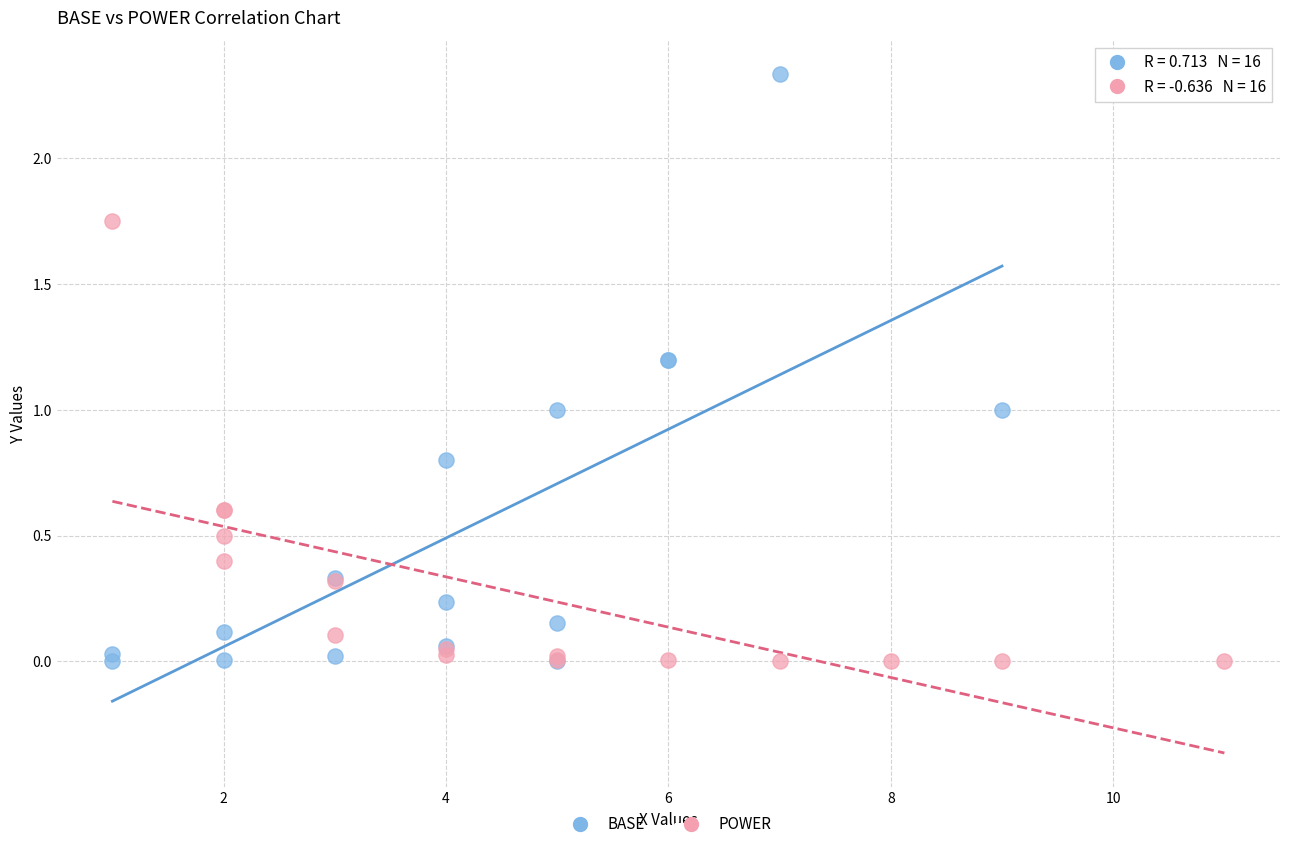

Which series has the widest spread of Y values?

BASE